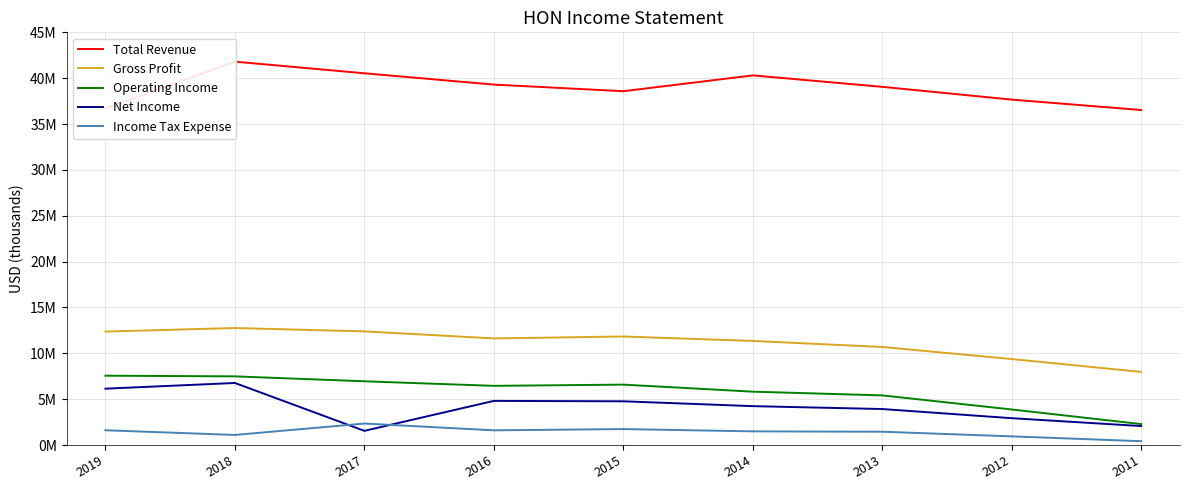

What is the value of the Income Tax Expense point at the 9th from the left?

417000